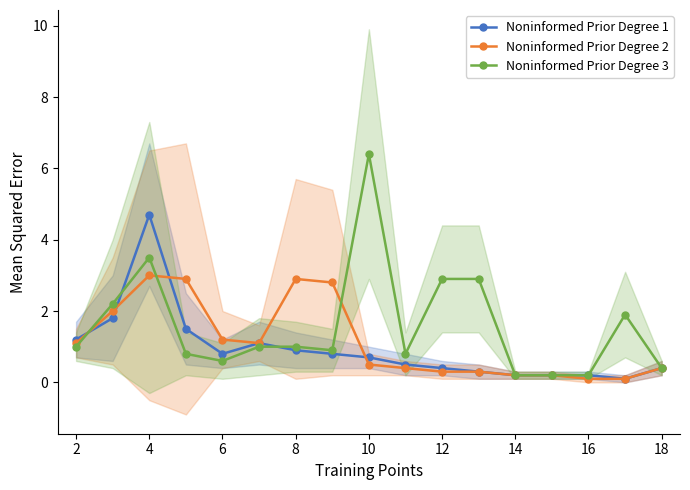

Count the number of categories in the chart.

17